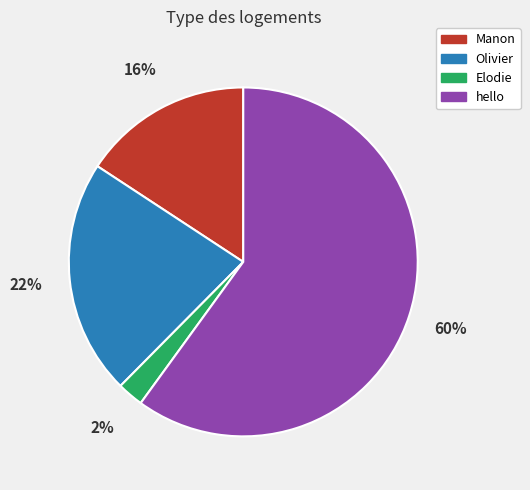

Between Elodie and Olivier, which is larger?

Olivier